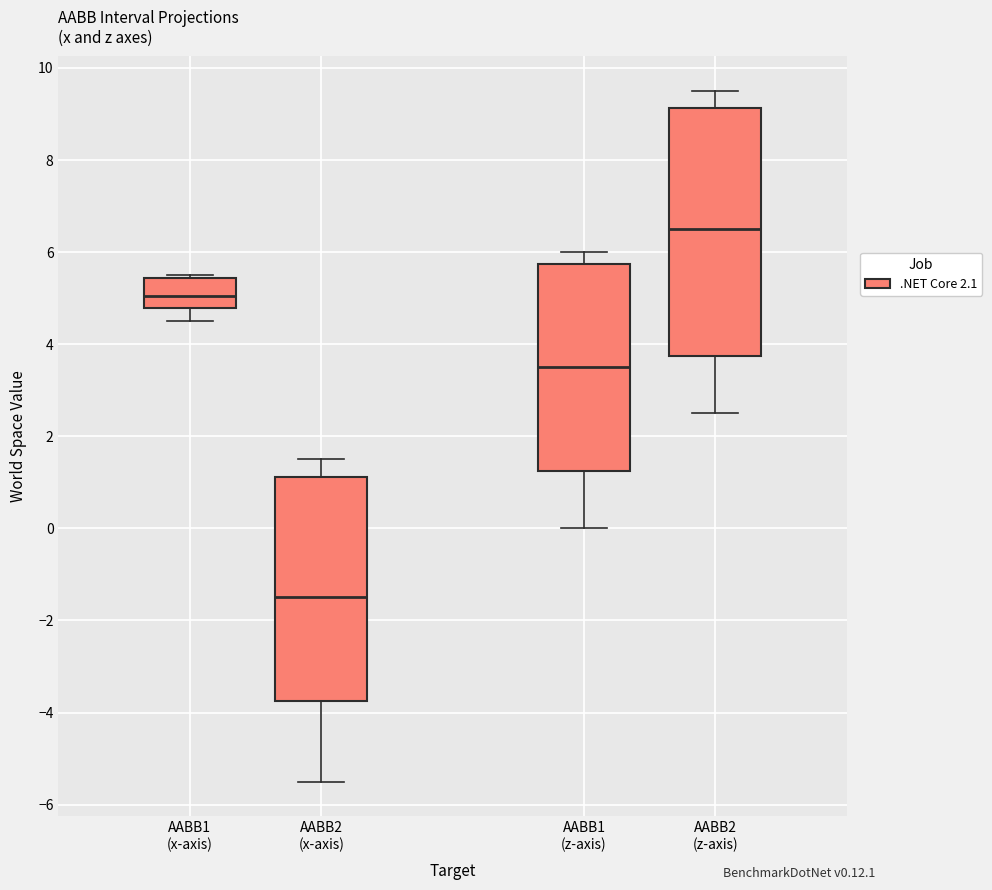

Which box has the lowest median line?

AABB2 (x-axis)